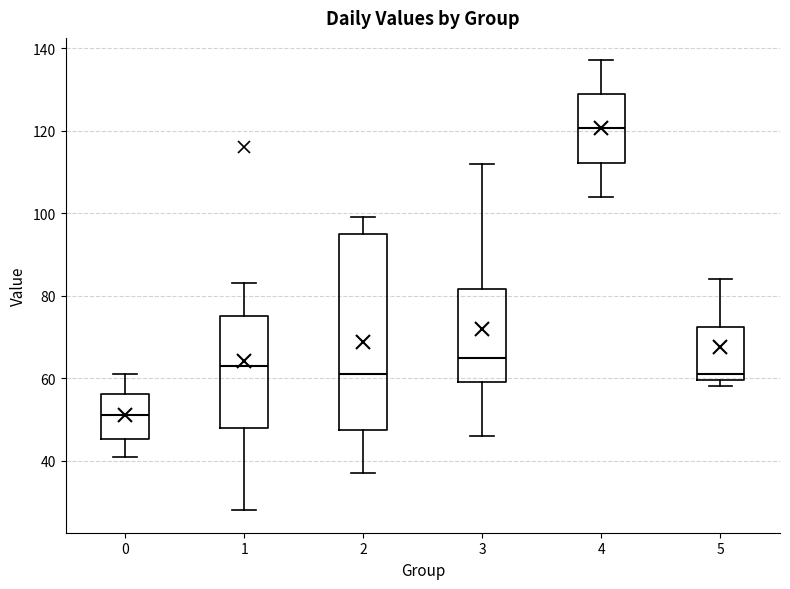

Which box is the tallest, from its lower edge to its upper edge?

2